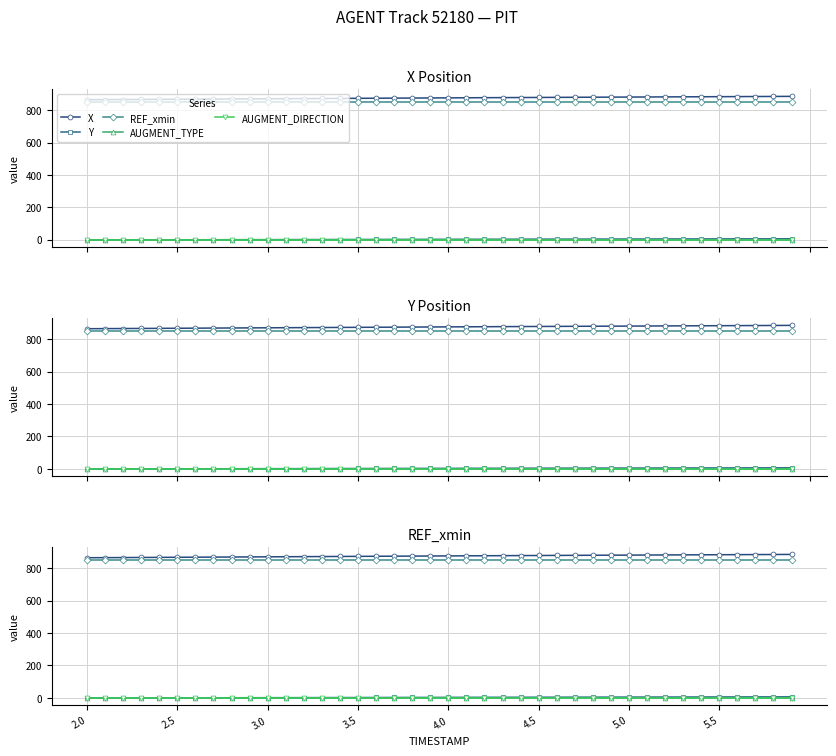

At 2.5, list the series in order from smallest to largest.

Y, AUGMENT_TYPE, AUGMENT_DIRECTION, REF_xmin, X